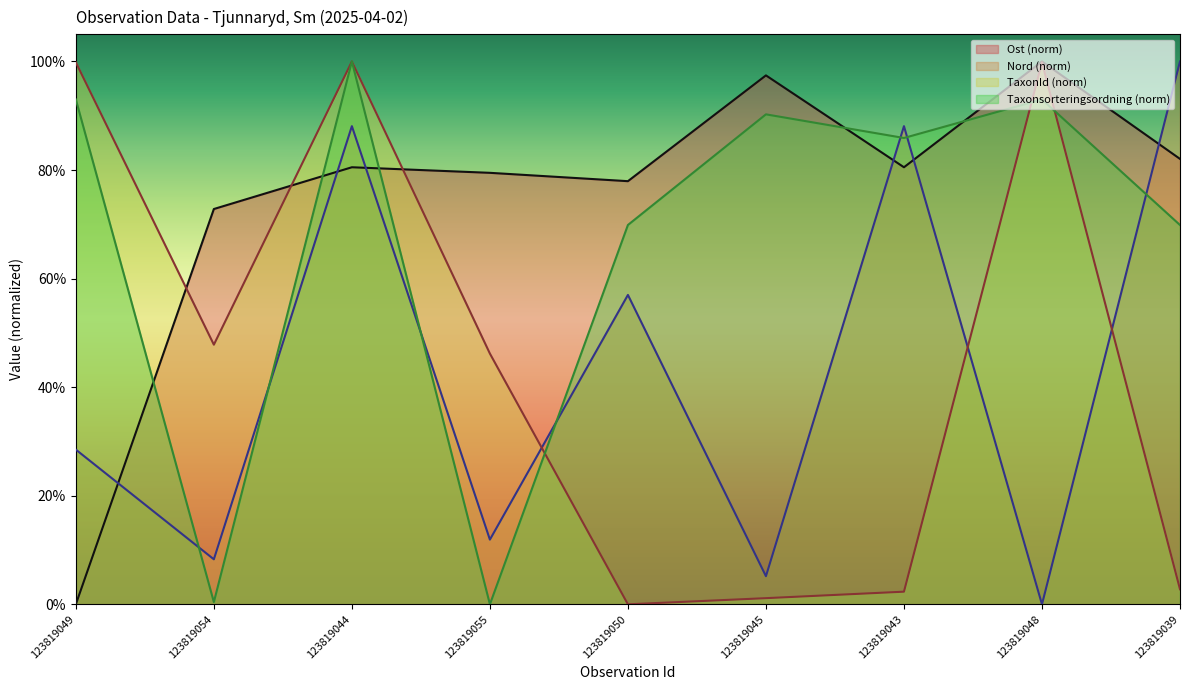

Reading left to right, transcribe all the data shown in this chart.

Ost: 123819049=0.0	123819054=0.7	123819044=0.8	123819055=0.8	123819050=0.8	123819045=1.0	123819043=0.8	123819048=1.0	123819039=0.8
Nord: 123819049=0.3	123819054=0.1	123819044=0.9	123819055=0.1	123819050=0.6	123819045=0.1	123819043=0.9	123819048=0.0	123819039=1.0
TaxonId: 123819049=1.0	123819054=0.5	123819044=1.0	123819055=0.5	123819050=0.0	123819045=0.0	123819043=0.0	123819048=1.0	123819039=0.0
Taxonsorteringsordning: 123819049=0.9	123819054=0.0	123819044=1.0	123819055=0.0	123819050=0.7	123819045=0.9	123819043=0.9	123819048=0.9	123819039=0.7